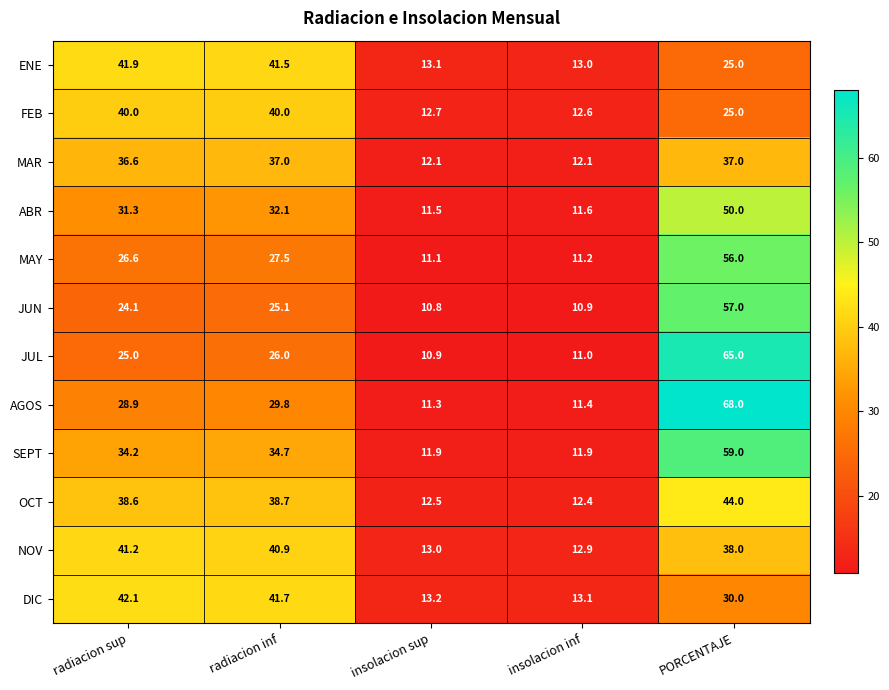

Is it true that MAR equals 21.3 at insolacion inf?

False